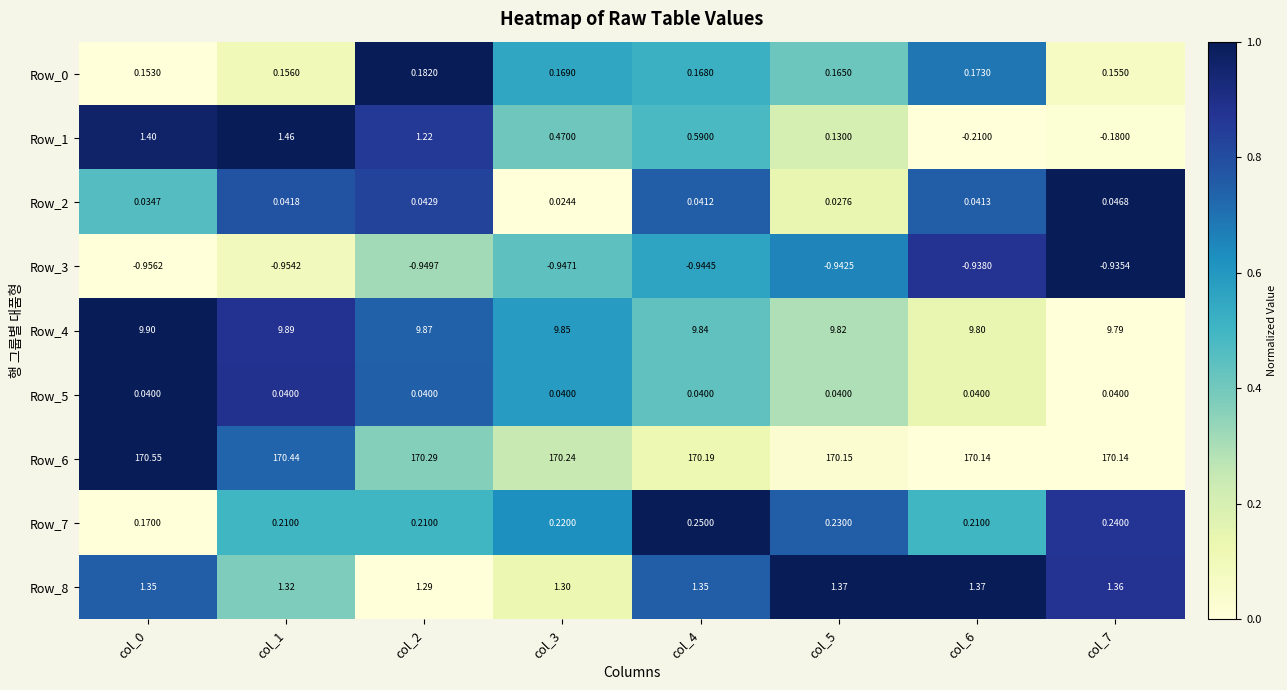

Count the number of categories in the chart.

8